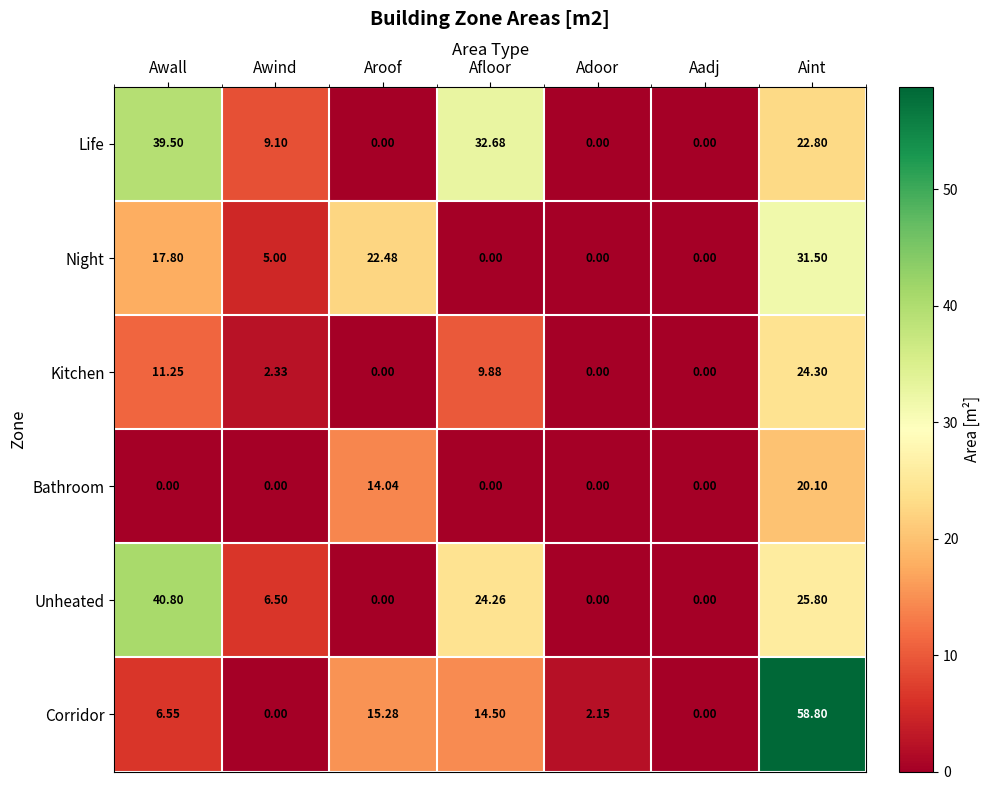

How many data points does each series have?

7